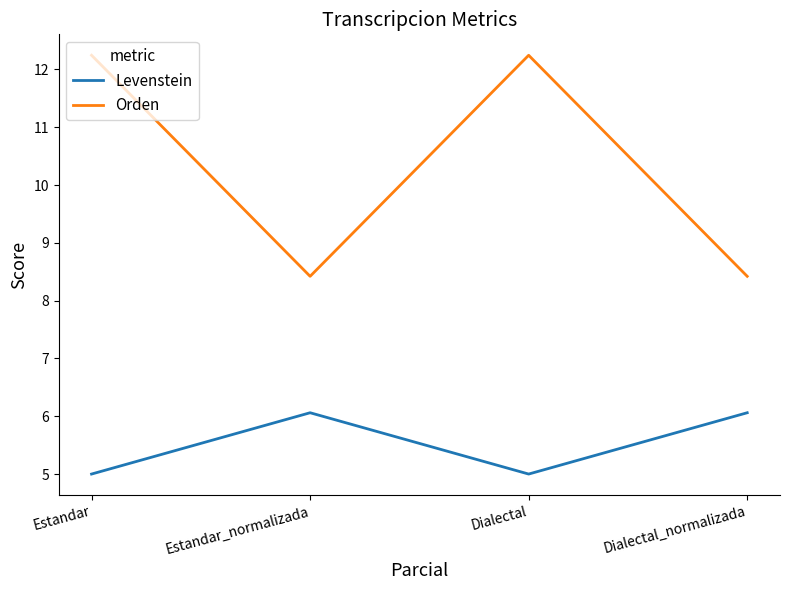

What value does the Orden series have at Dialectal_normalizada?

8.4